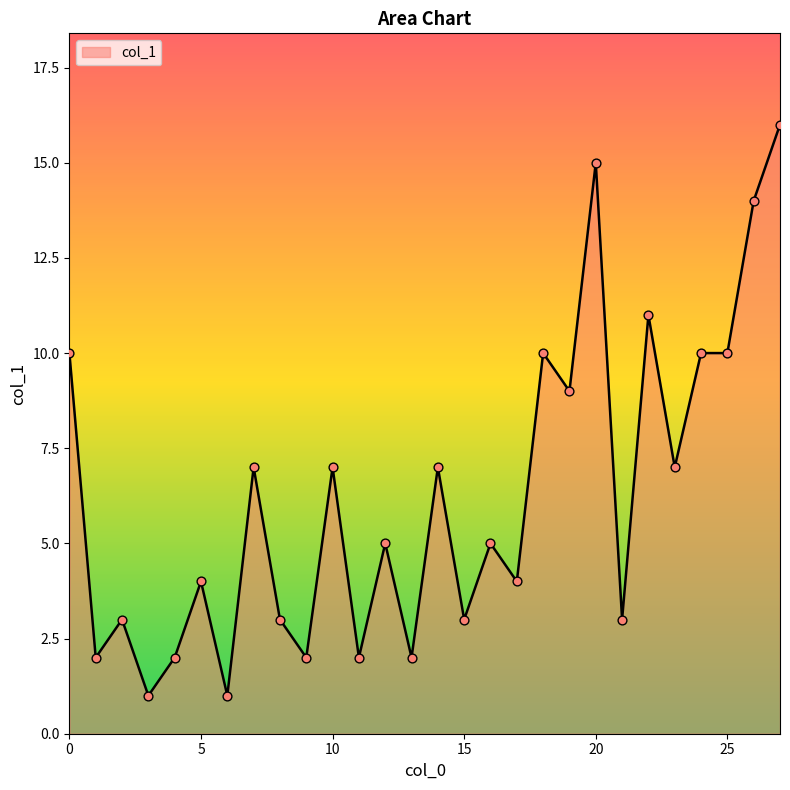

What is the maximum value shown in the chart?

16